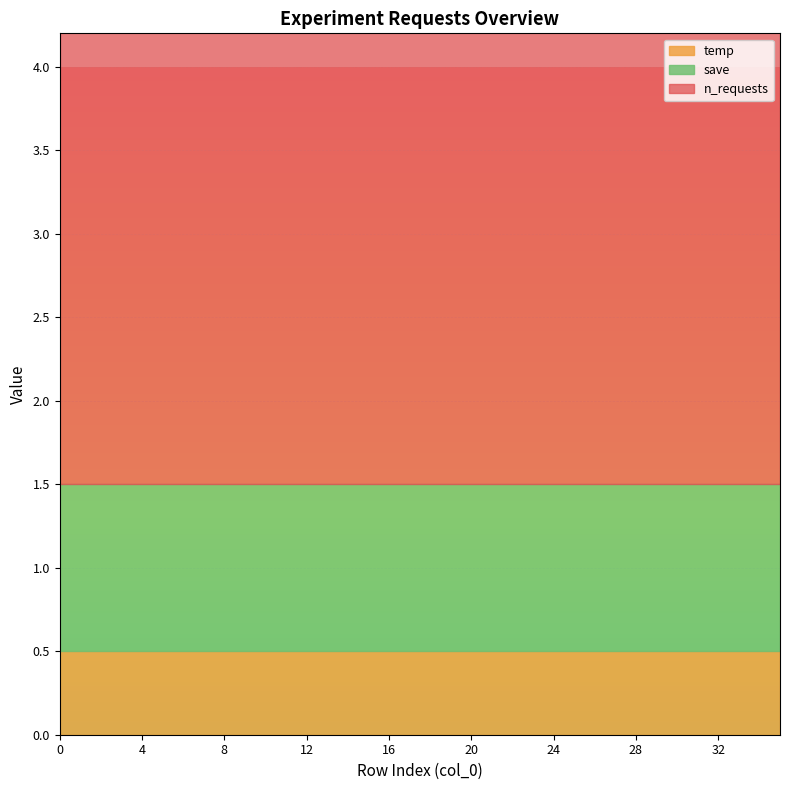

Which series has the widest spread of values?

n_requests